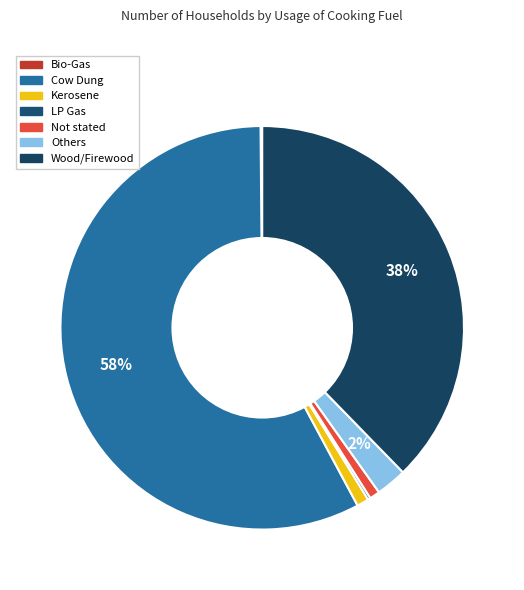

Rank the categories by value from highest to lowest.

Cow Dung, Wood/Firewood, Others, Kerosene, Not stated, LP Gas, Bio-Gas